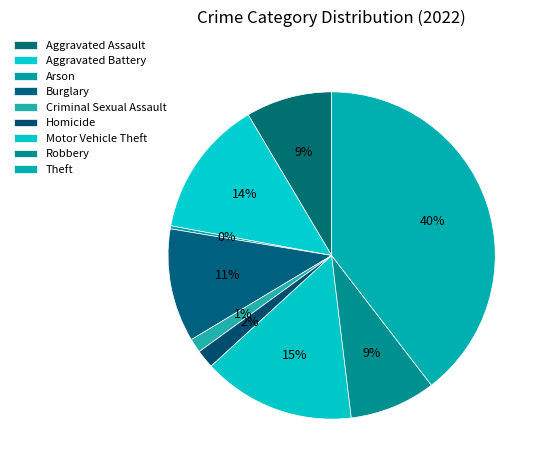

Does Robbery account for over 50% of the chart?

No